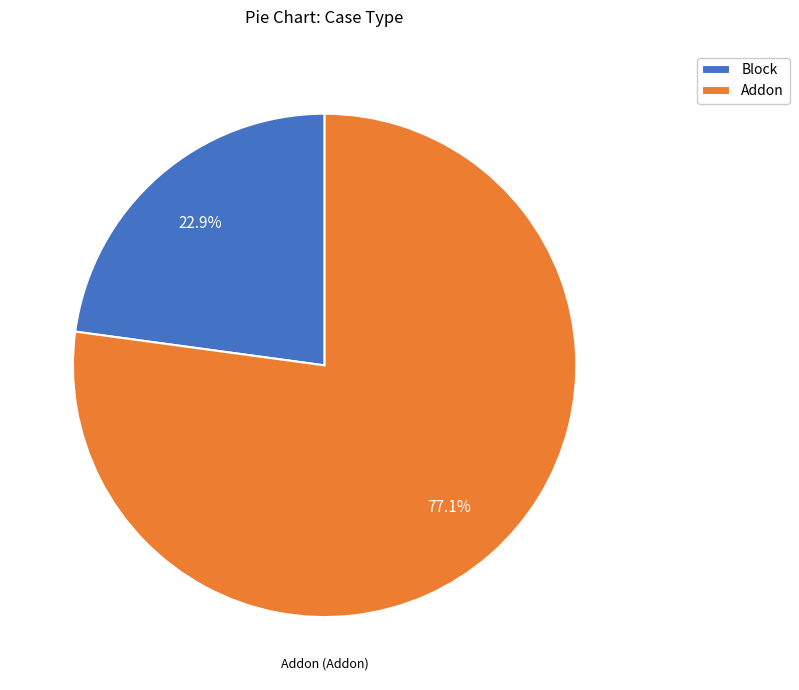

Combined, do Addon and Block account for over 50%?

Yes